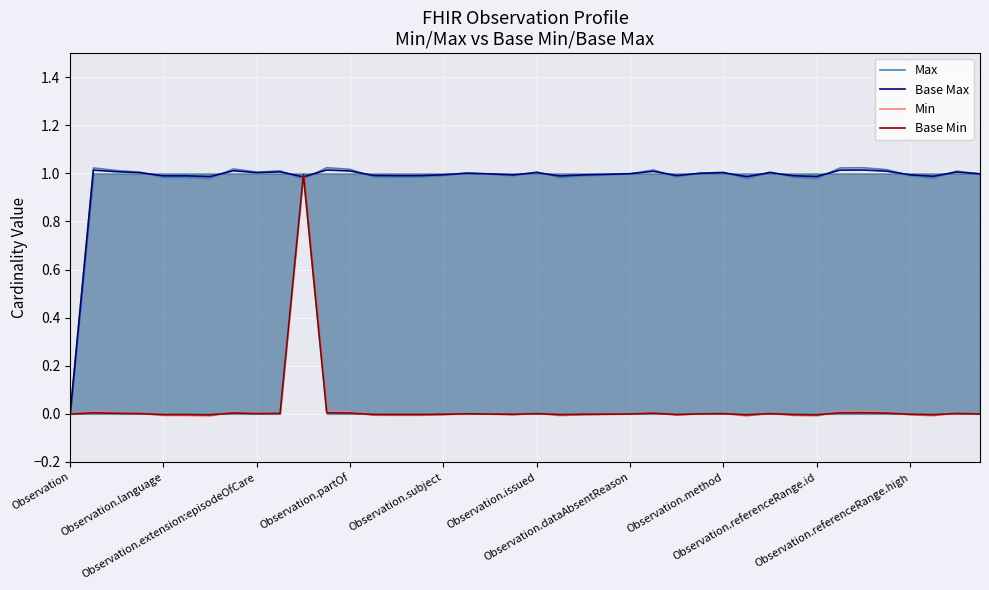

Is this an area chart (filled region under the line)?

No